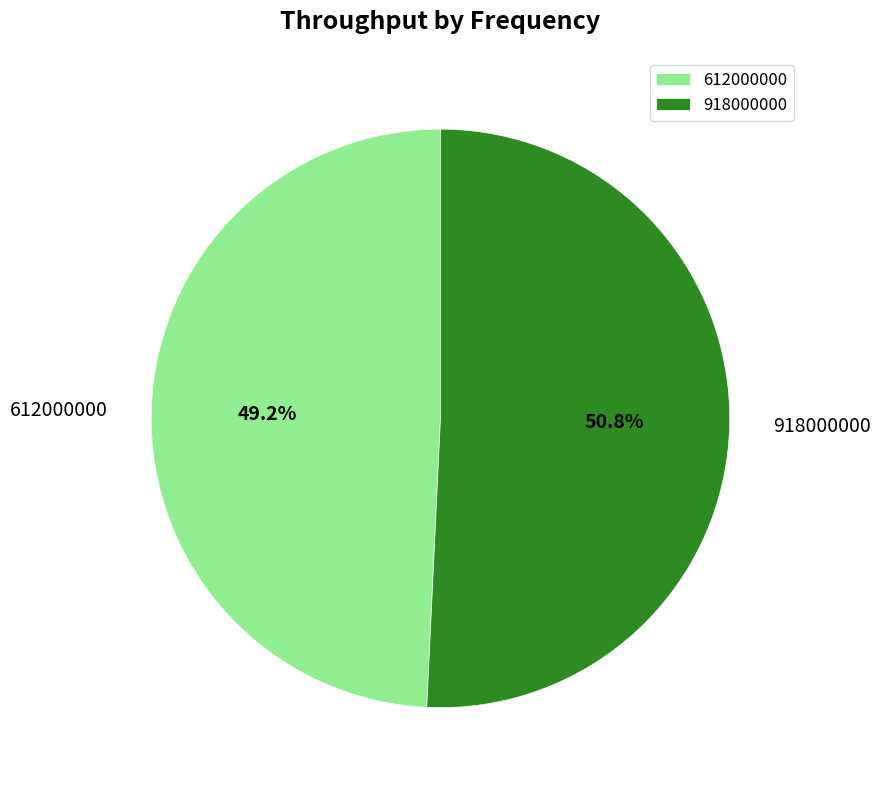

What is the largest slice in the pie chart?

918000000